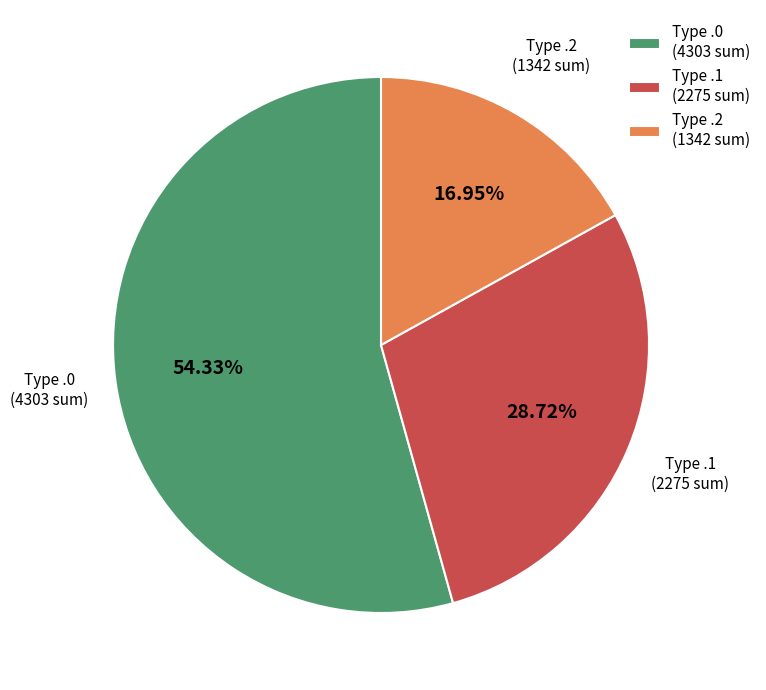

Between Type .2 (1342 sum) and Type .1 (2275 sum), which is larger?

Type .1 (2275 sum)